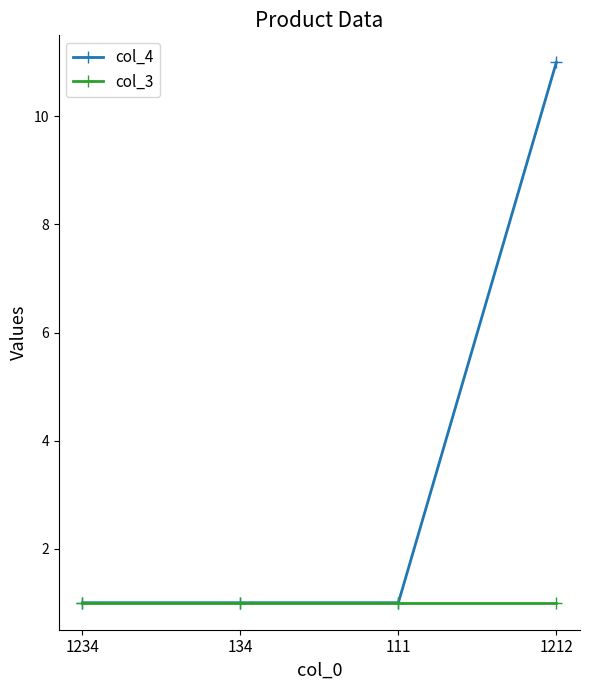

What is the difference between the maximum and minimum values in the col_4 series?

10